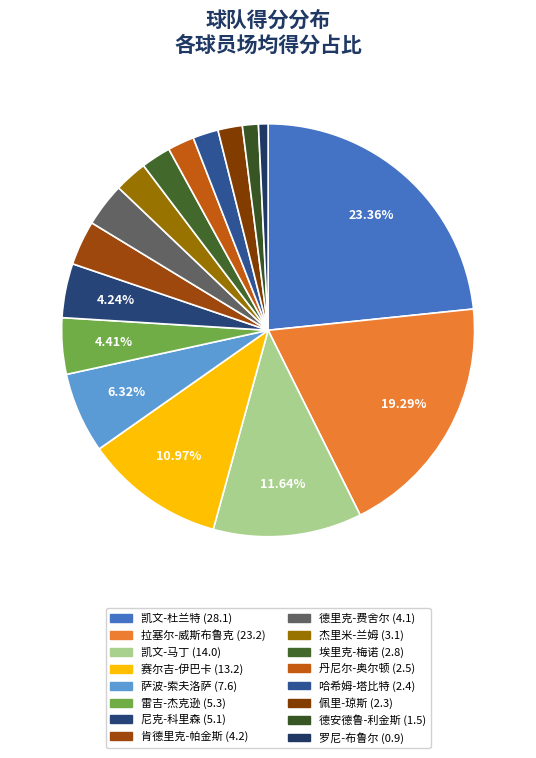

What percentage is the 德安德鲁-利金斯 slice, to the nearest percent?

1%